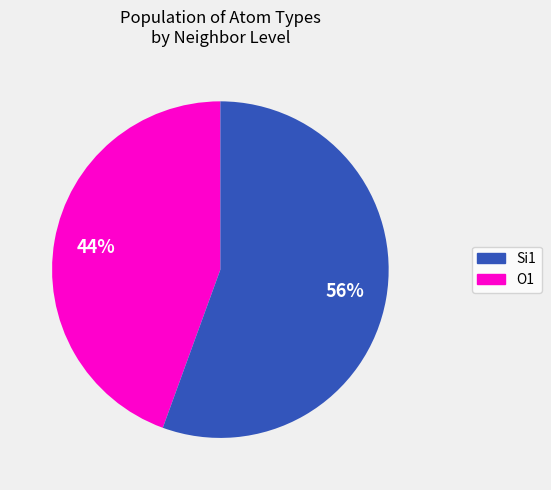

To the nearest percent, what is the average slice percentage?

50%